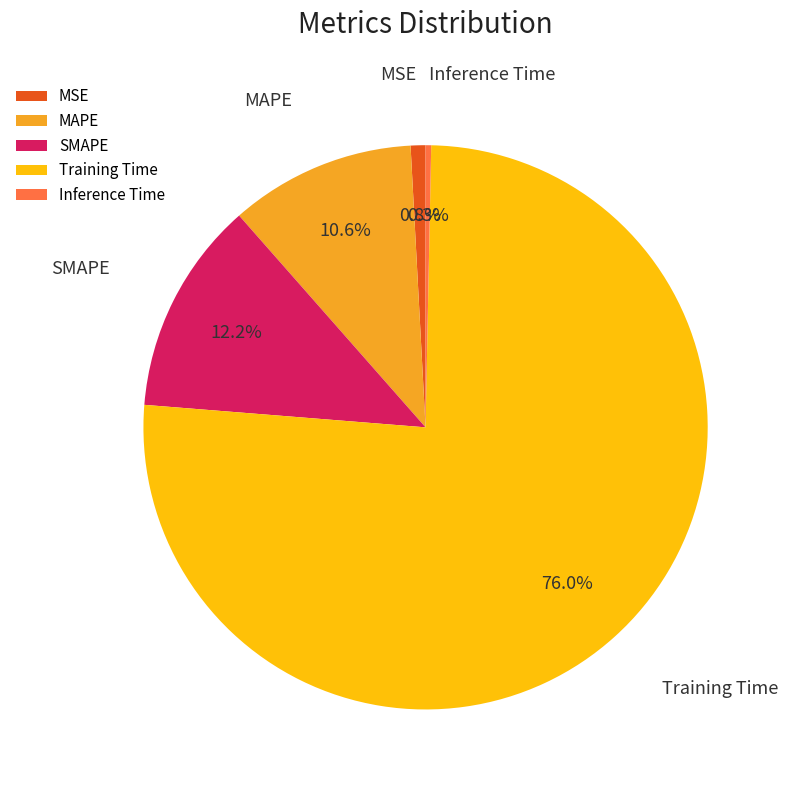

Between MSE and SMAPE, which is larger?

SMAPE